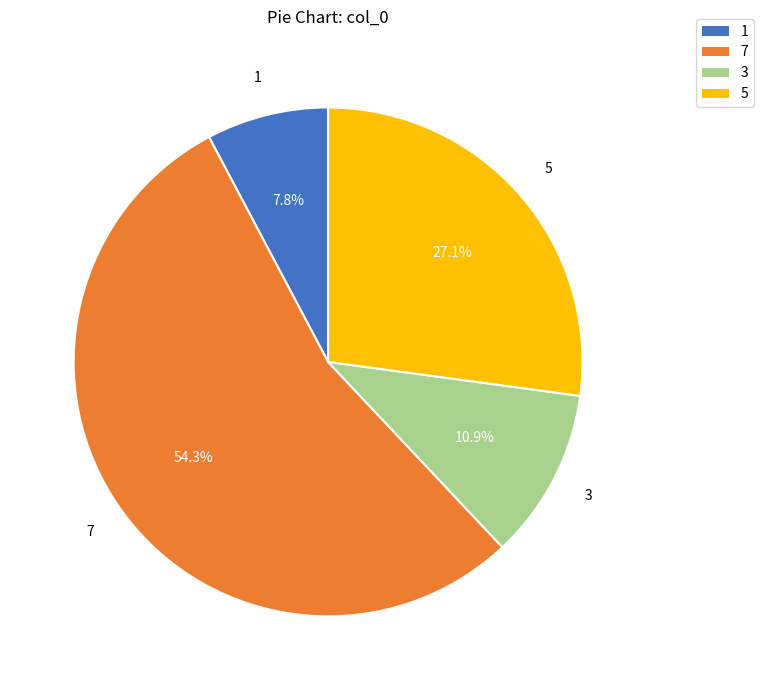

To the nearest percent, what portion does 3 represent?

11%